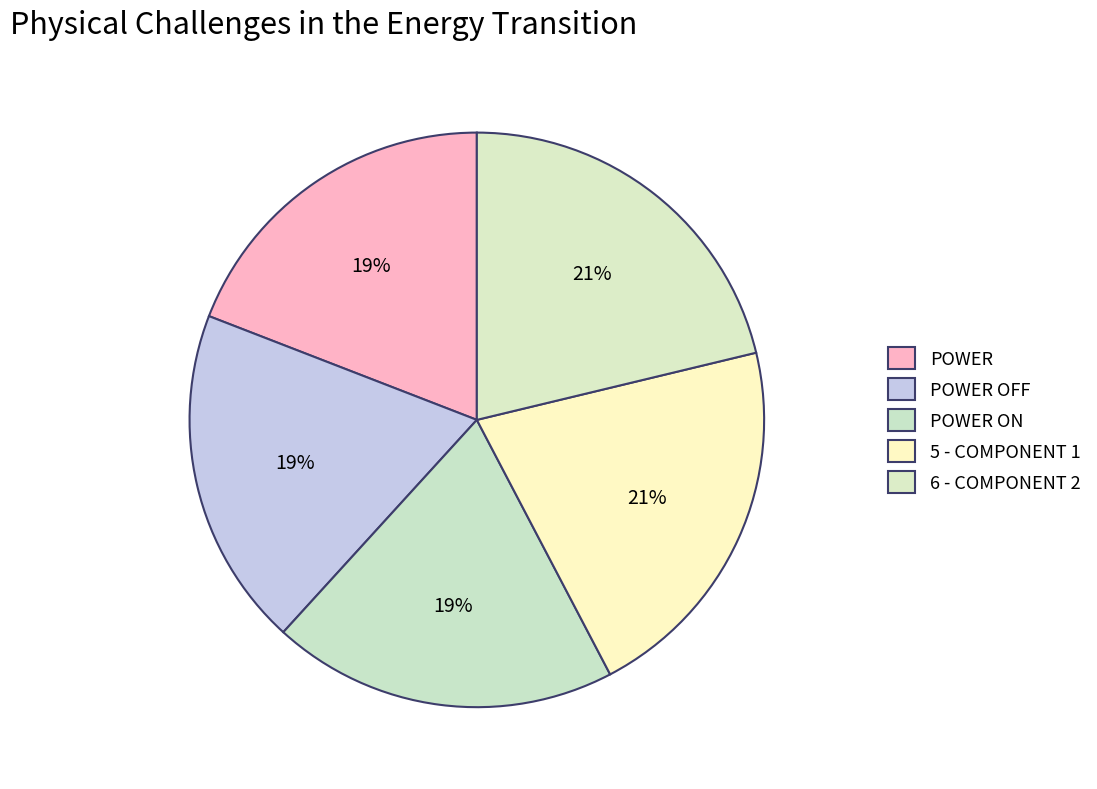

How many segments does this pie chart have?

5